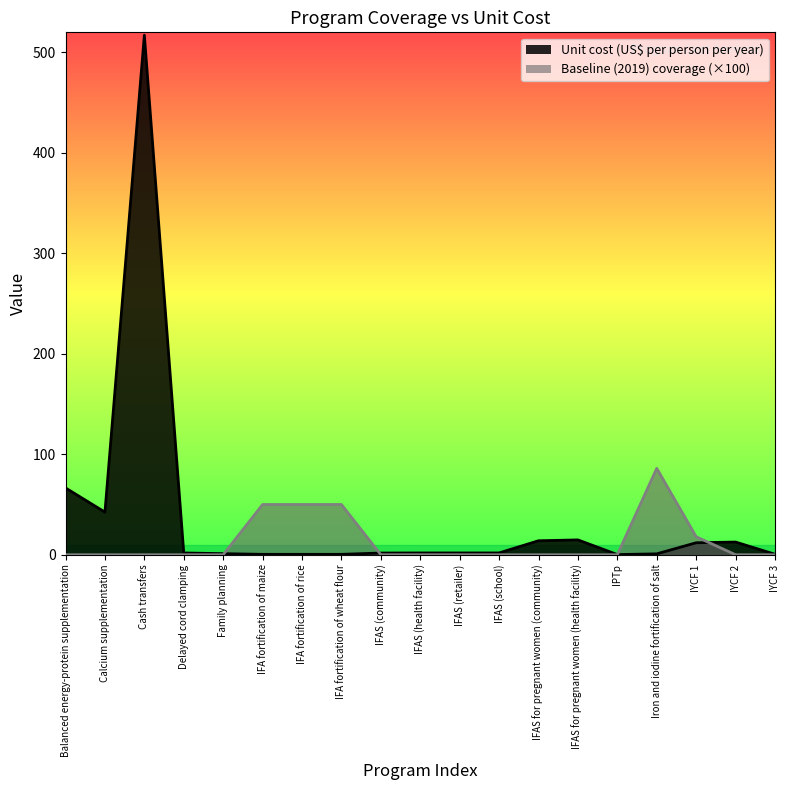

Which series ends up on top after the final intersection of Baseline (2019) coverage and Unit cost (US$ per person per year)?

Unit cost (US$ per person per year)